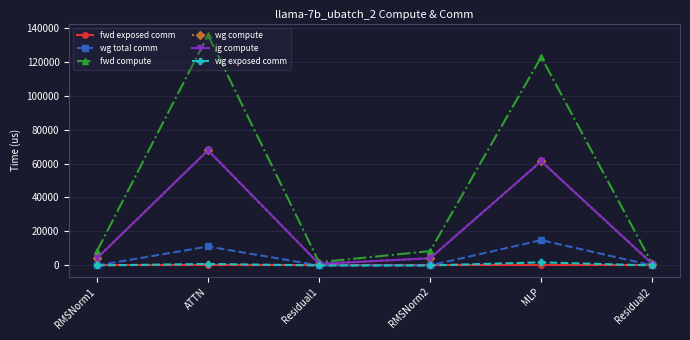

At which label does wg total comm reach its peak?

MLP